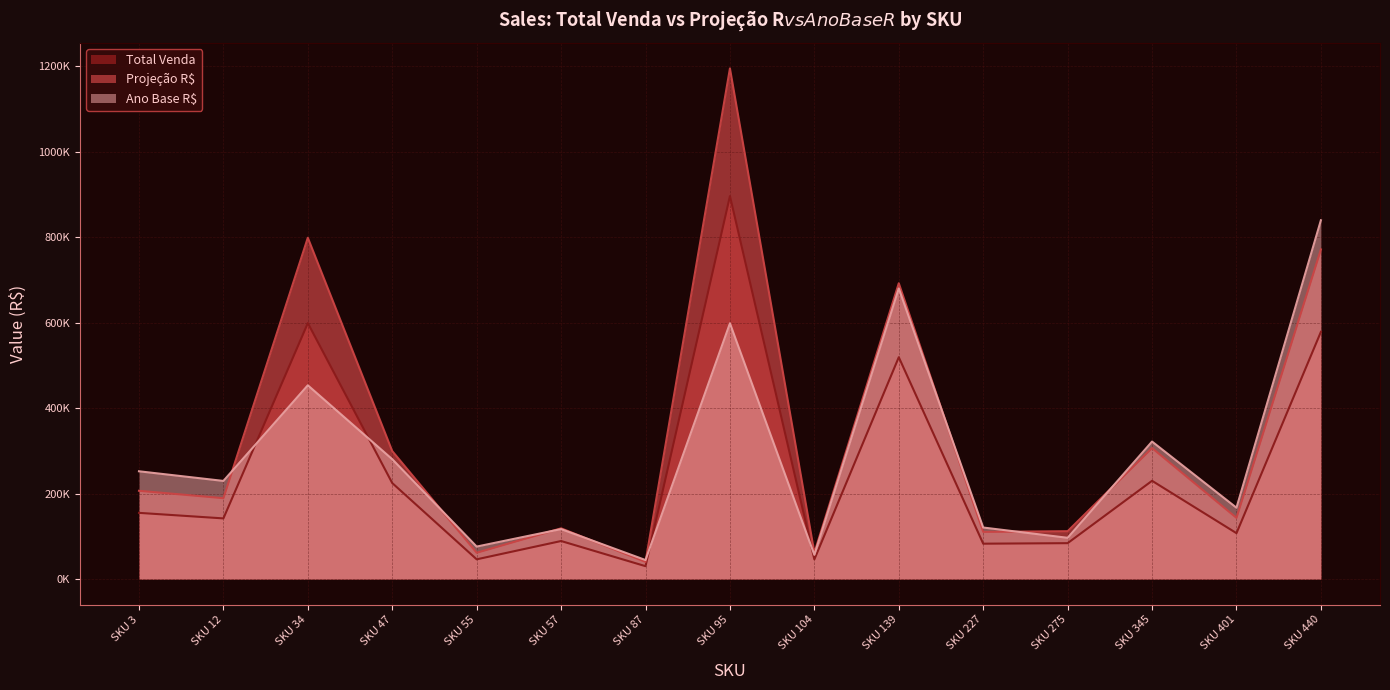

Rank the series at SKU 440 from highest to lowest value.

Ano Base R$, Projeção R$, Total Venda